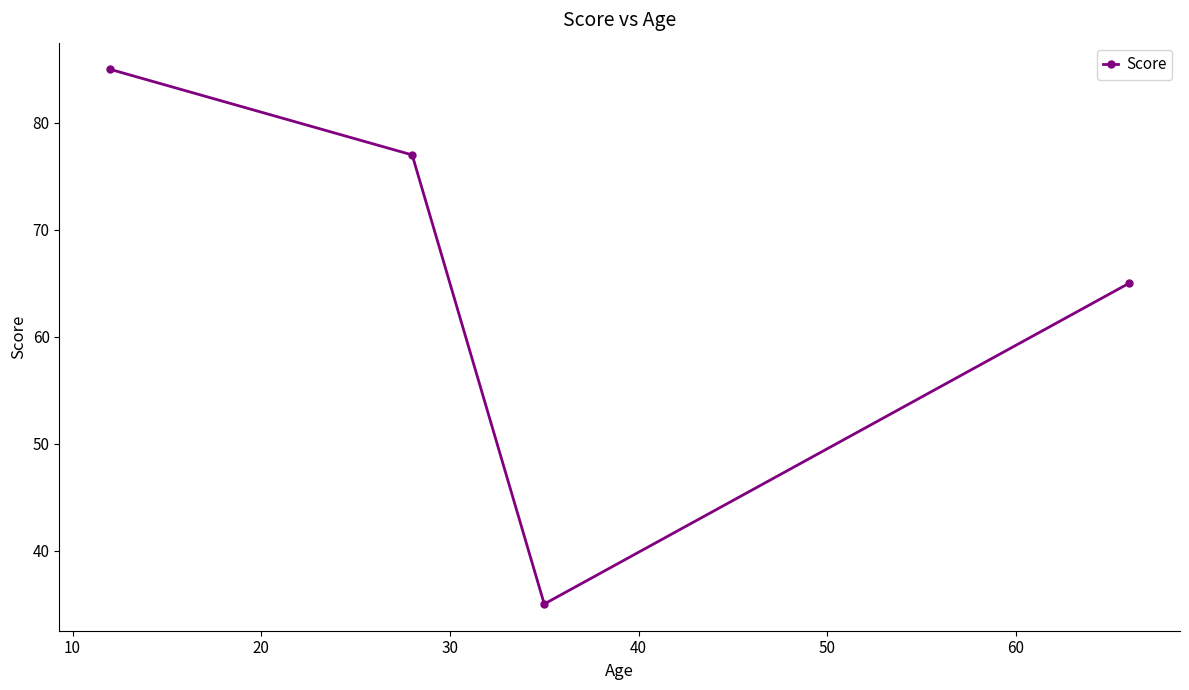

What is the value of the 3rd point from the left?

35